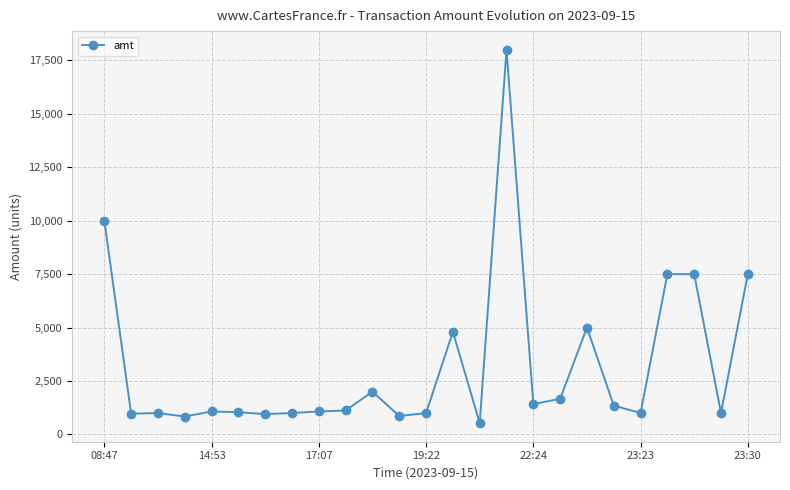

Count the number of data series in this chart.

1